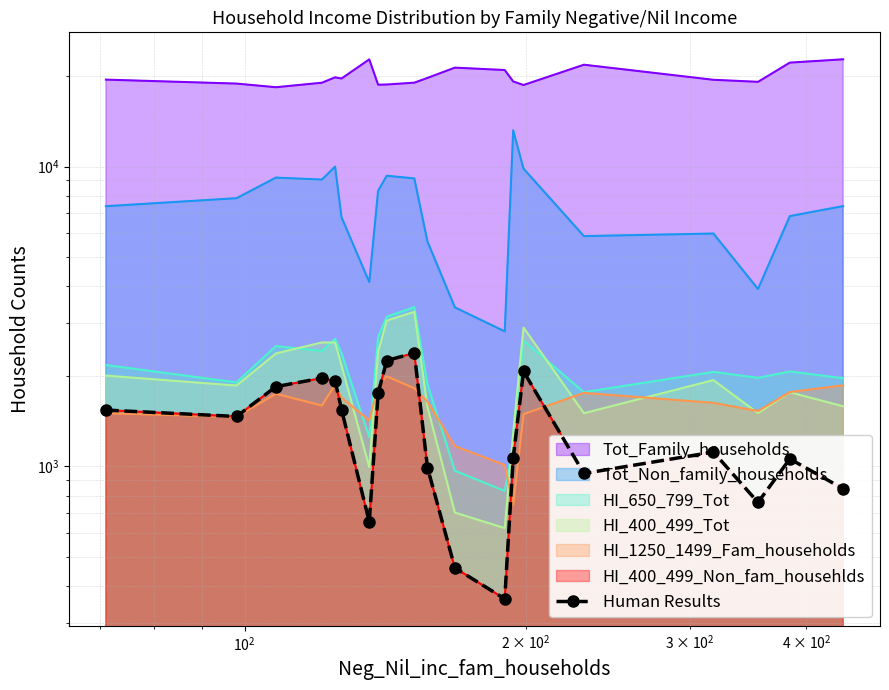

True or false: the data shows 1431 at 15.

False